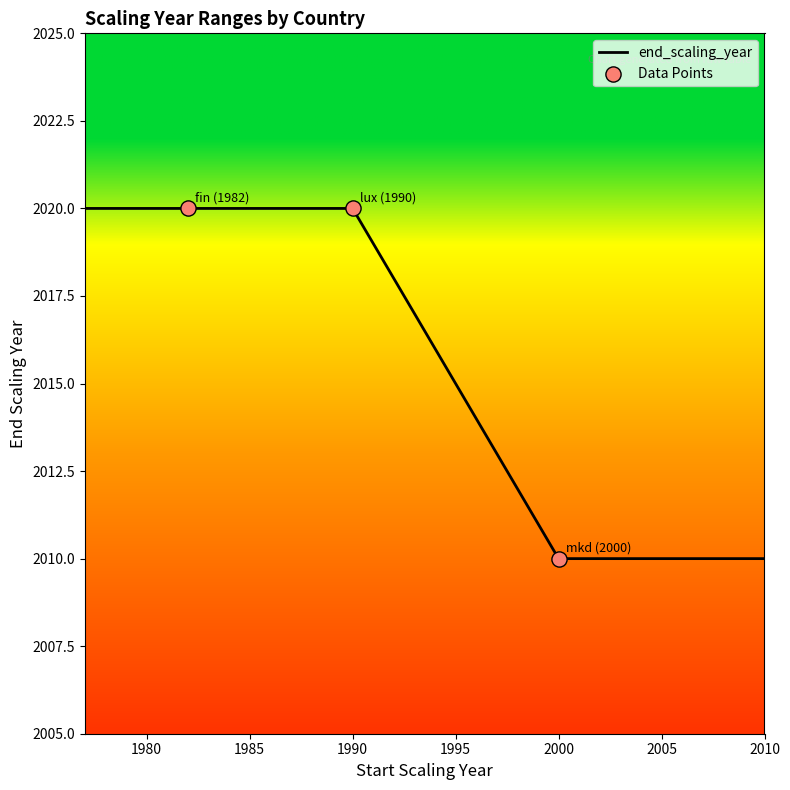

What is the ratio of the value at mkd (2000) to the value at lux (1990)?

1.0